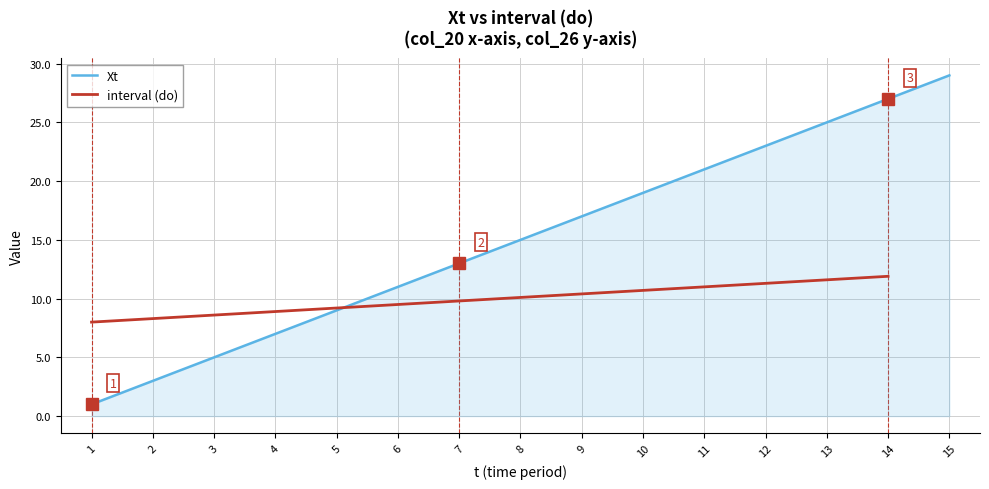

Where is the data nearest to the value 15?

8